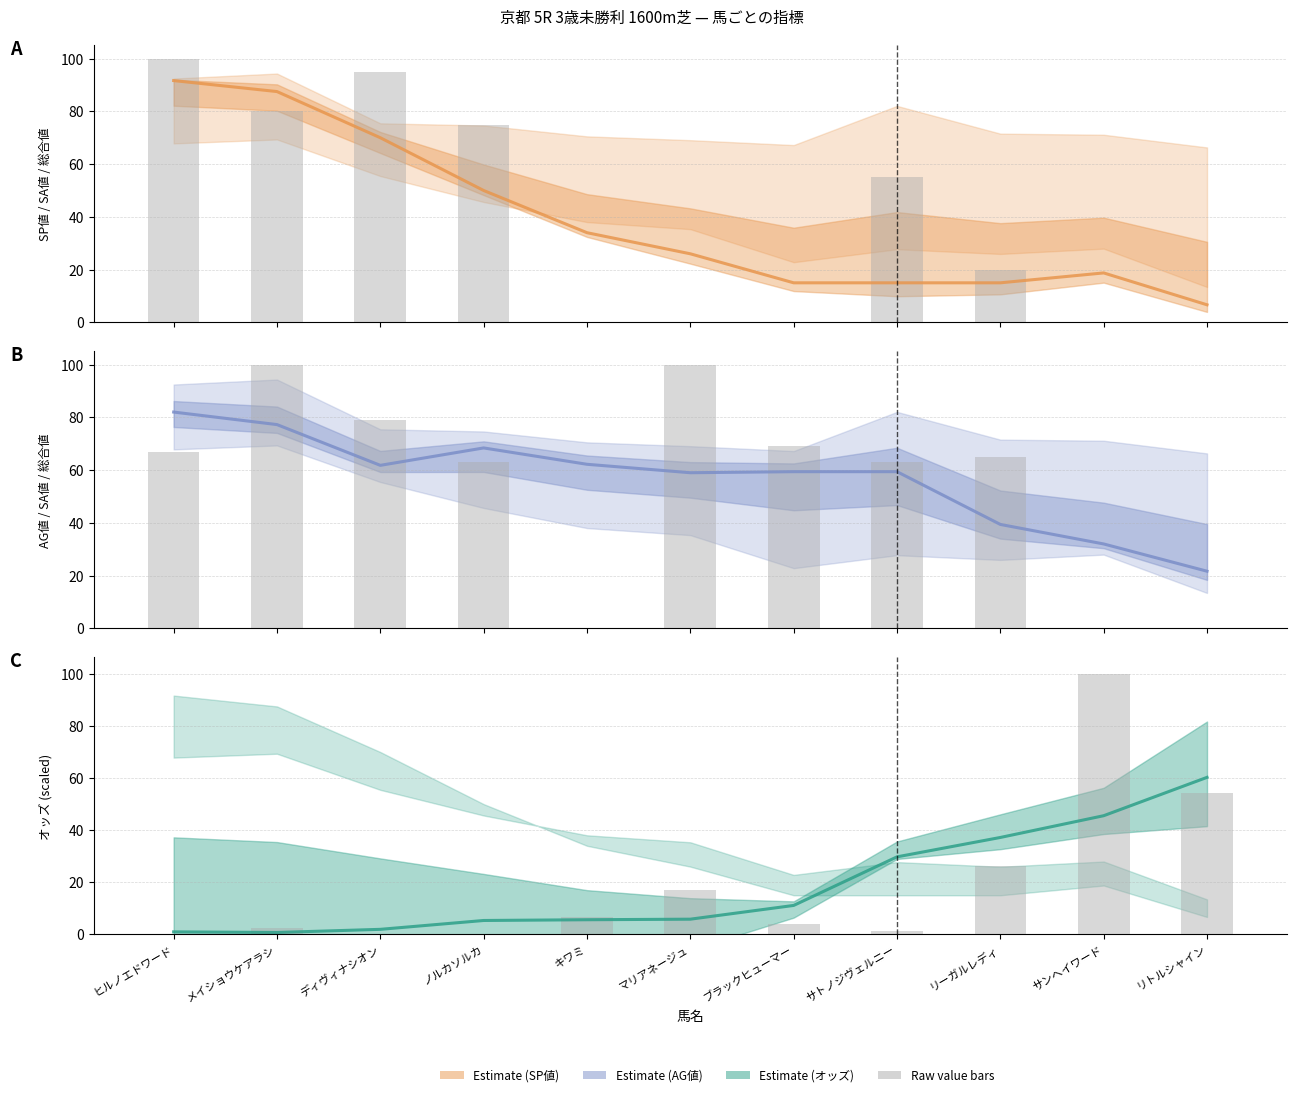

What is the label of the 3rd bar from the left?

ディヴィナシオン